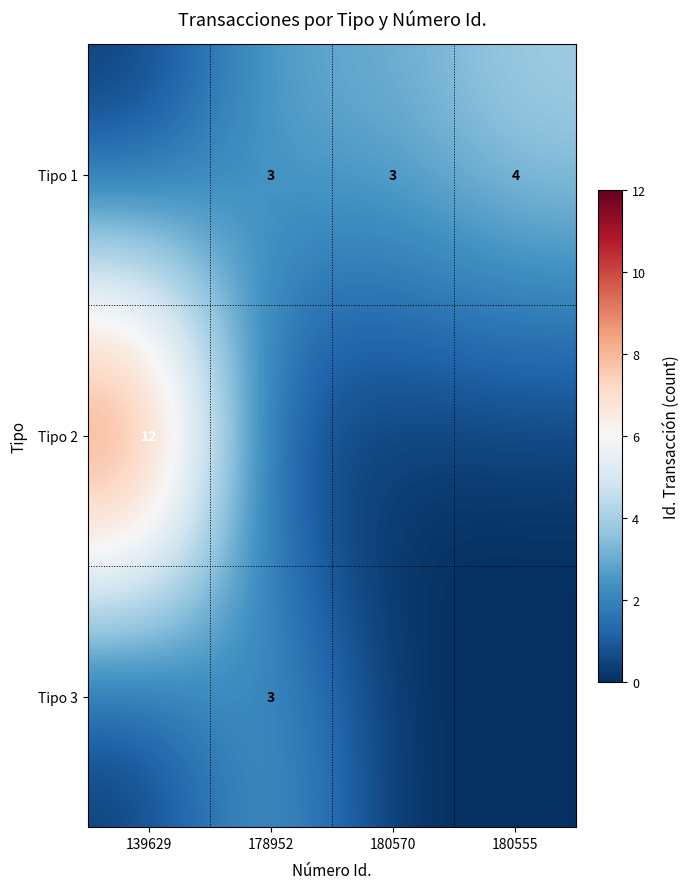

The Tipo 1 series shows 3 at 180570. True or false?

True